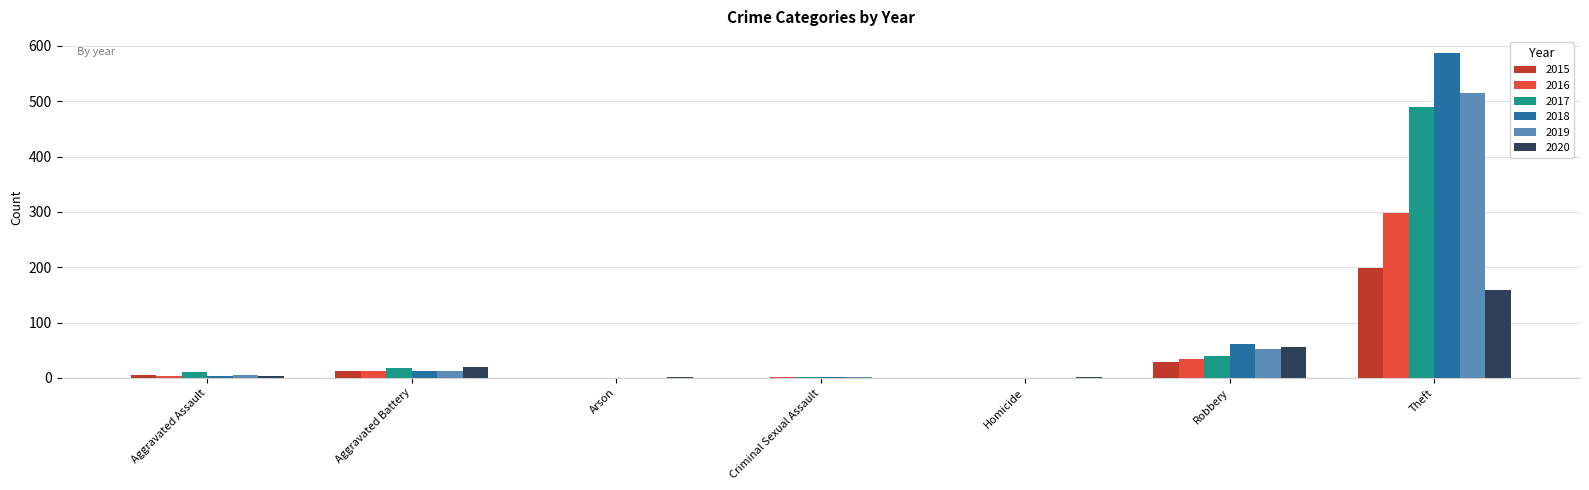

Where is 2018 nearest to the value 293?

Robbery